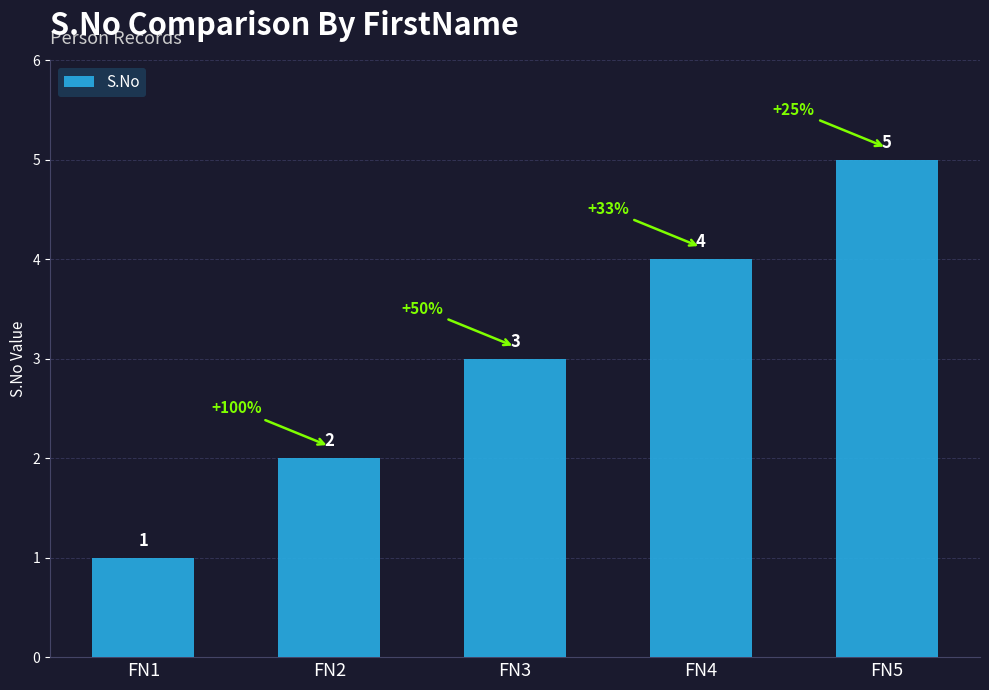

The chart shows a value of 4 at FN4. True or false?

True